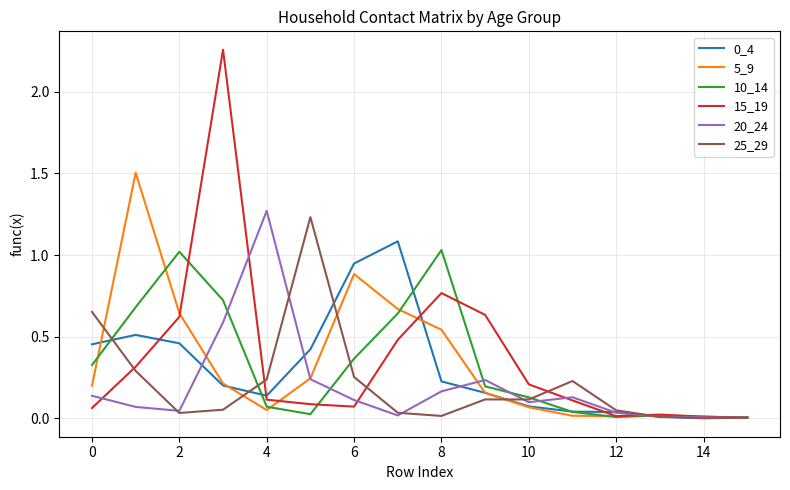

True or false: 20_24 and 15_19 cross at least once.

True